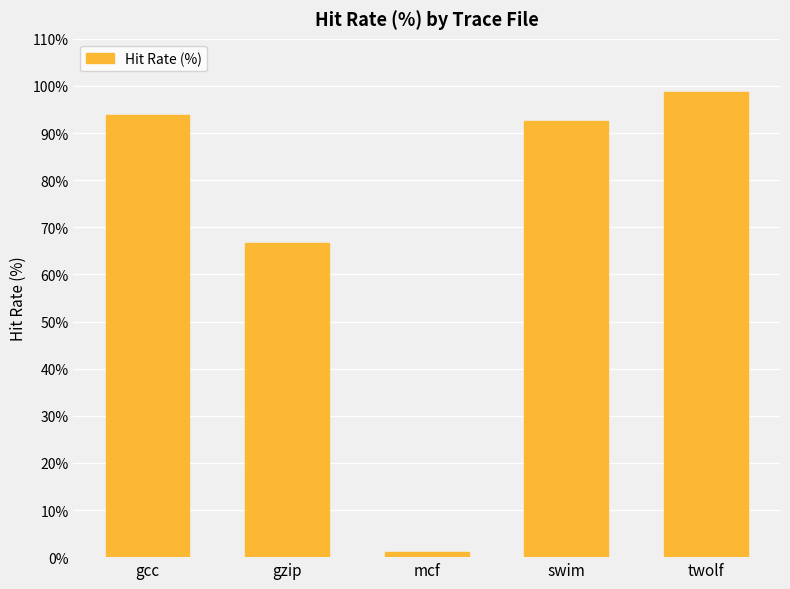

What is the sum of all values?

352.9